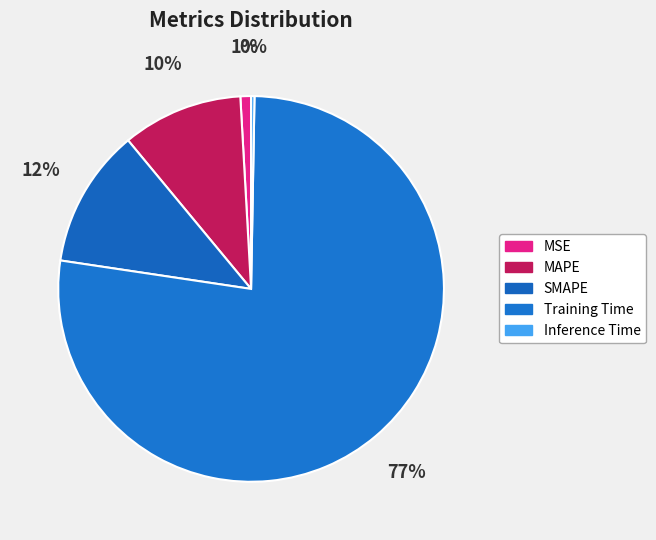

Count the number of slices in the pie.

5